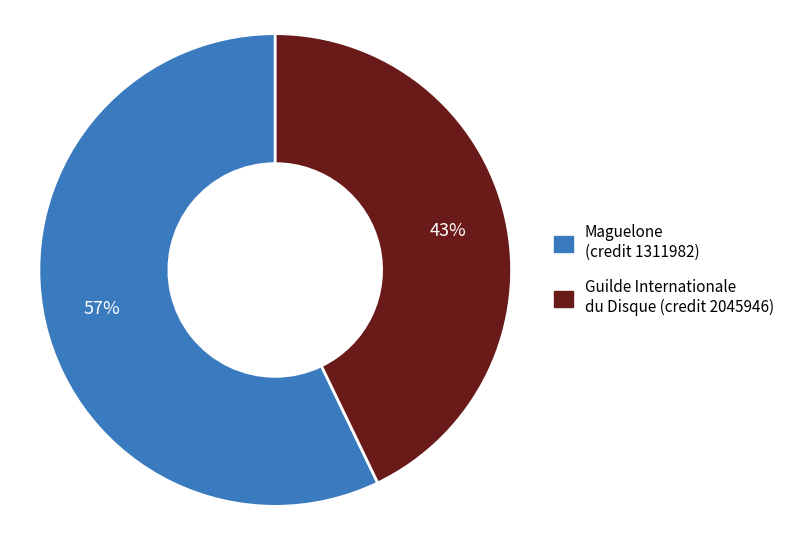

Does Guilde Internationale du Disque (credit 2045946) account for over 50% of the chart?

No